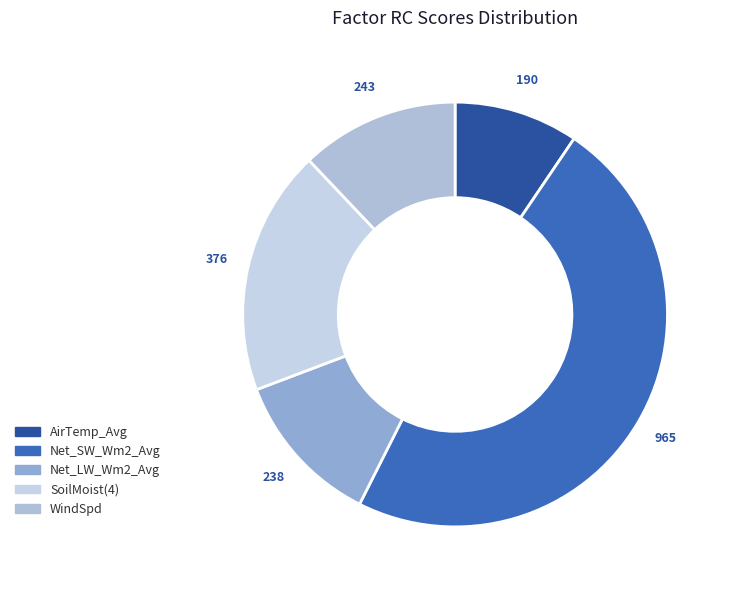

To the nearest percent, what percentage of the pie is Net_LW_Wm2_Avg?

12%